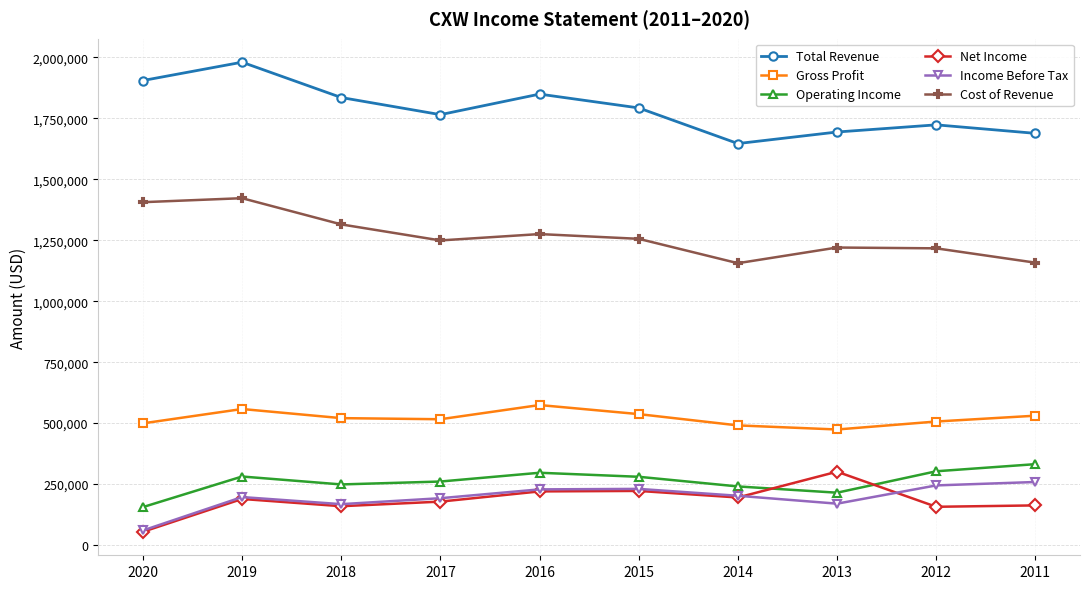

Where is the first local minimum for Total Revenue?

2017